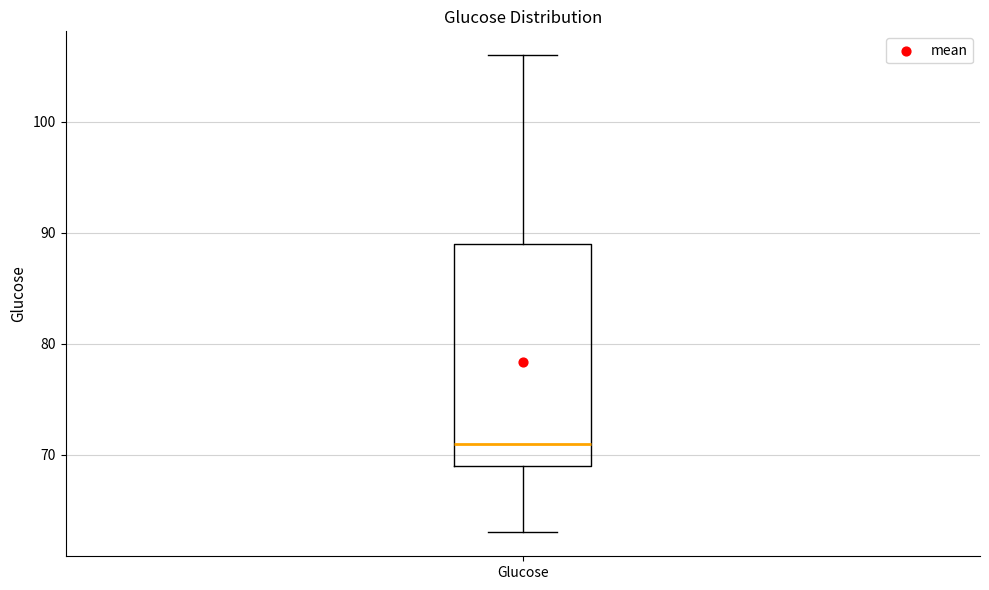

Read this box plot against the y-axis: the position of the median line, the range covered by the box, and the ends of both whiskers. The values are not printed on the chart, so give them approximately, as read against the axis.

median 71, box 69 to 89, whiskers 63 to 106